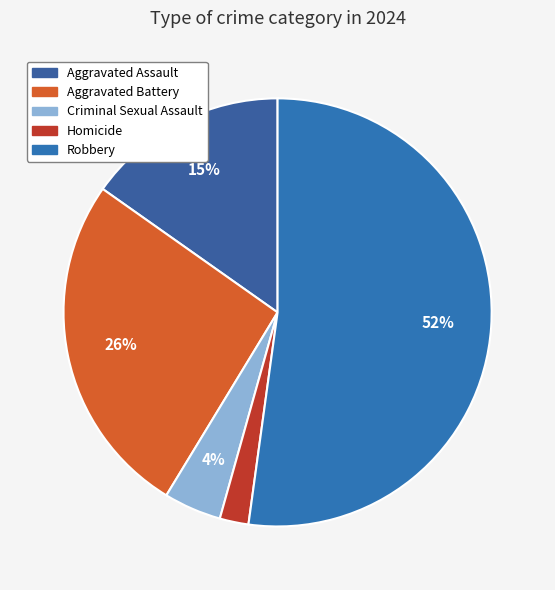

Combined, do Aggravated Battery and Criminal Sexual Assault account for over 50%?

No